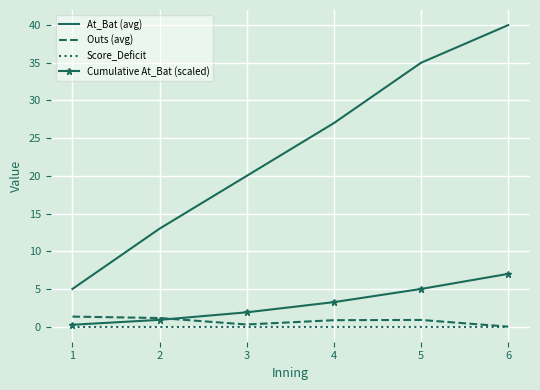

True or false: Outs (avg) and At_Bat (avg) intersect in this chart.

False